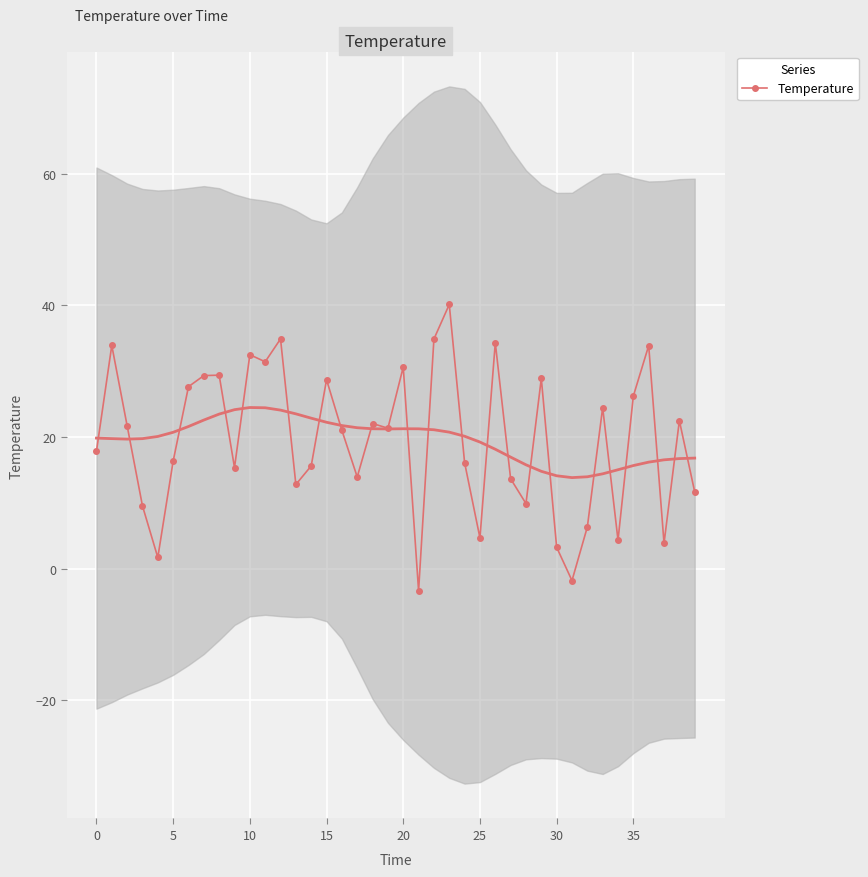

Is this an area chart (filled region under the line)?

No